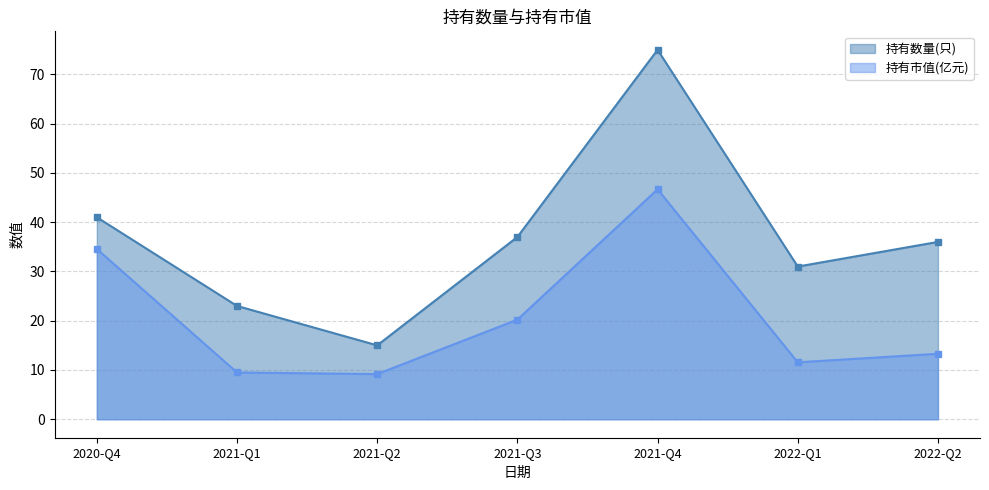

The 持有数量(只) series shows 23.0 at 2021-Q1. True or false?

True